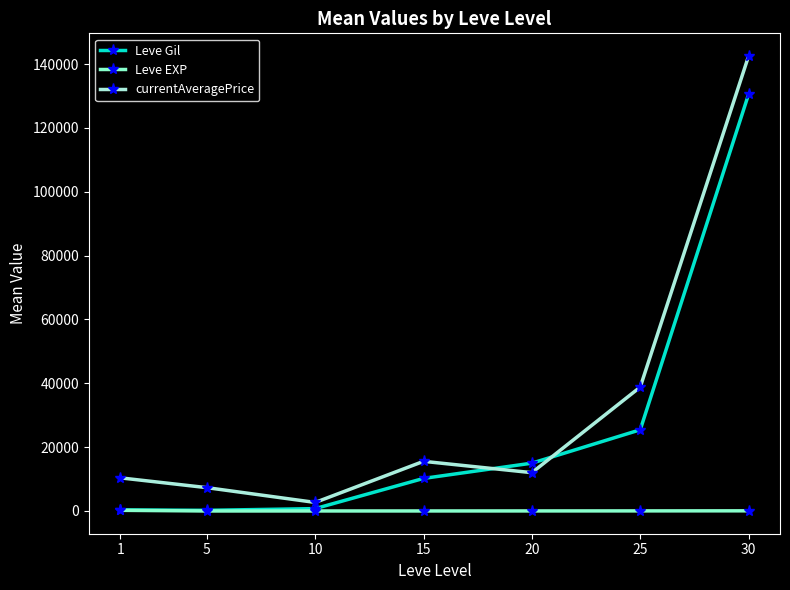

What is the sum of the Leve Gil values at 5 and 10?

950